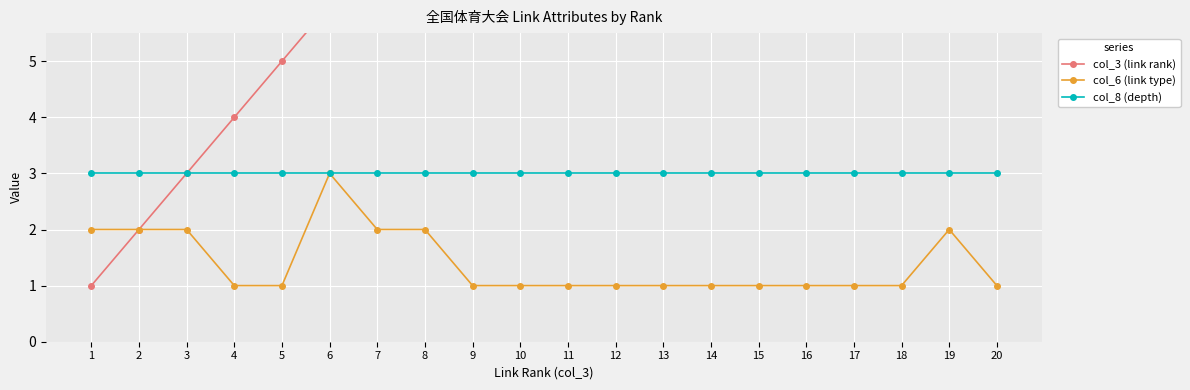

At which category does the chart reach its minimum across all series?

1